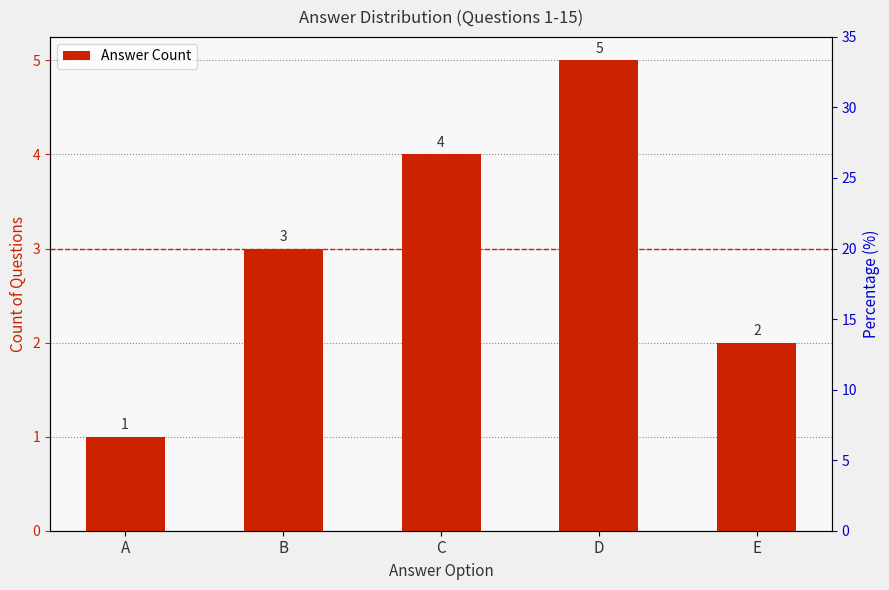

How many data points does each series have?

5